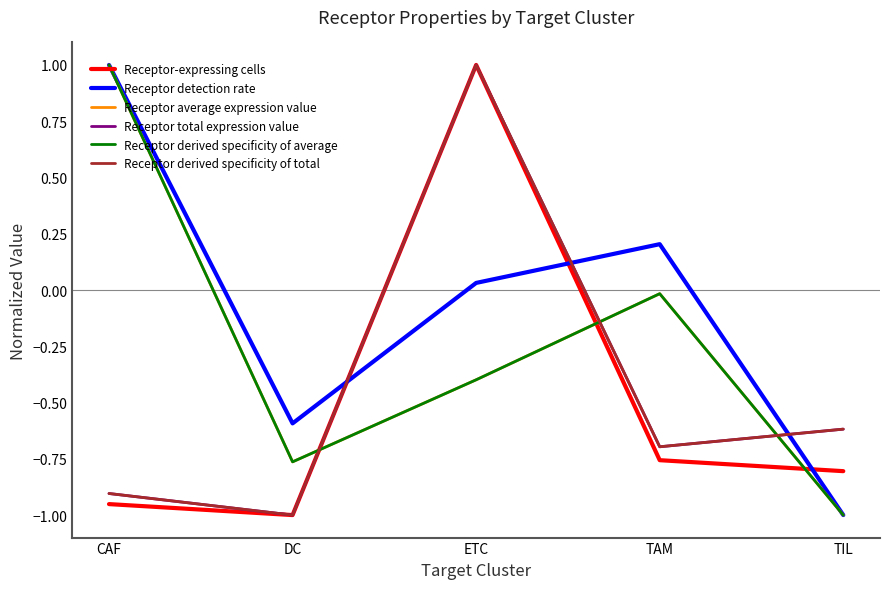

List the series in order of their peak value, lowest first.

Receptor-expressing cells, Receptor detection rate, Receptor average expression value, Receptor total expression value, Receptor derived specificity of average, Receptor derived specificity of total